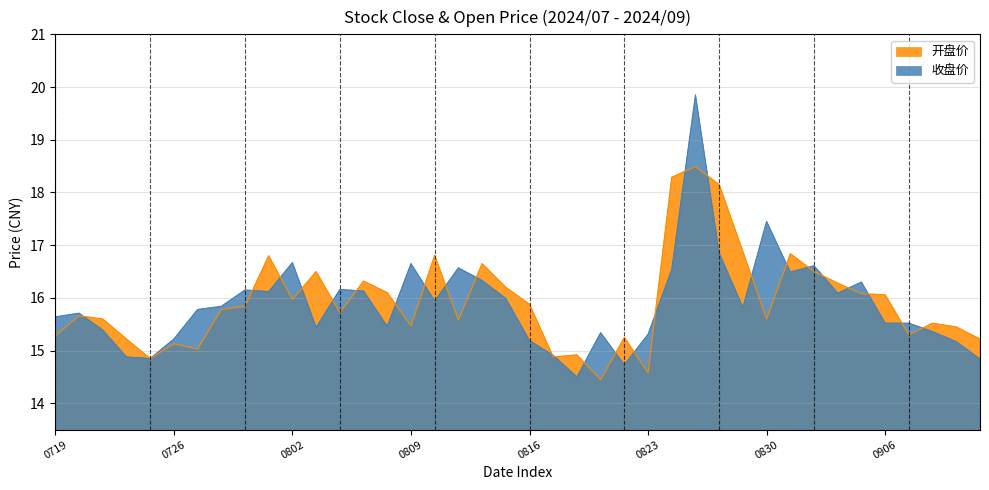

How many distinct data groups are displayed?

2